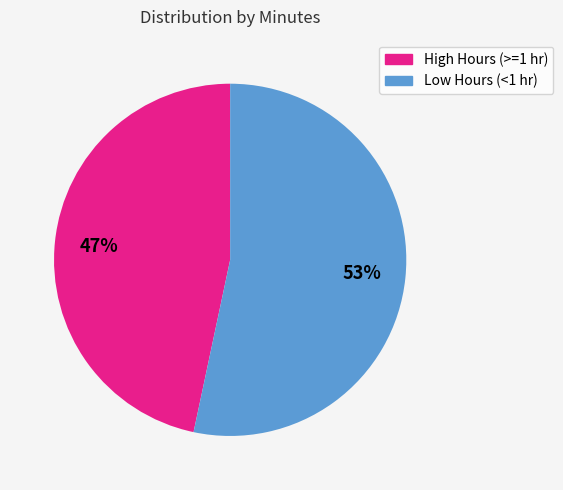

Rank the categories by value from lowest to highest.

High Hours (>=1 hr), Low Hours (<1 hr)